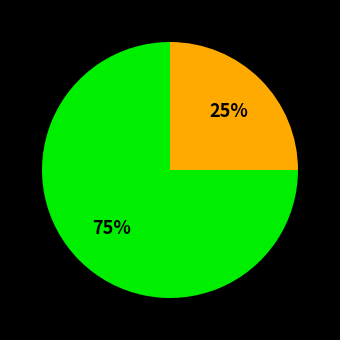

To the nearest percent, what is the difference between the largest and smallest slice percentages?

50%